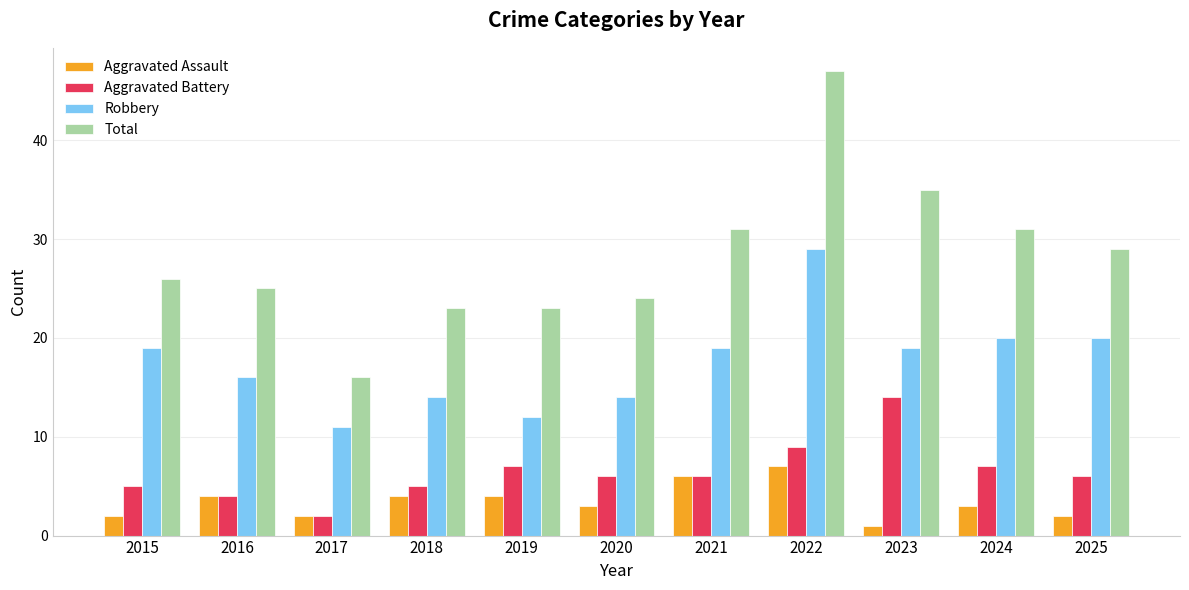

What is the average value of the Total series?

28